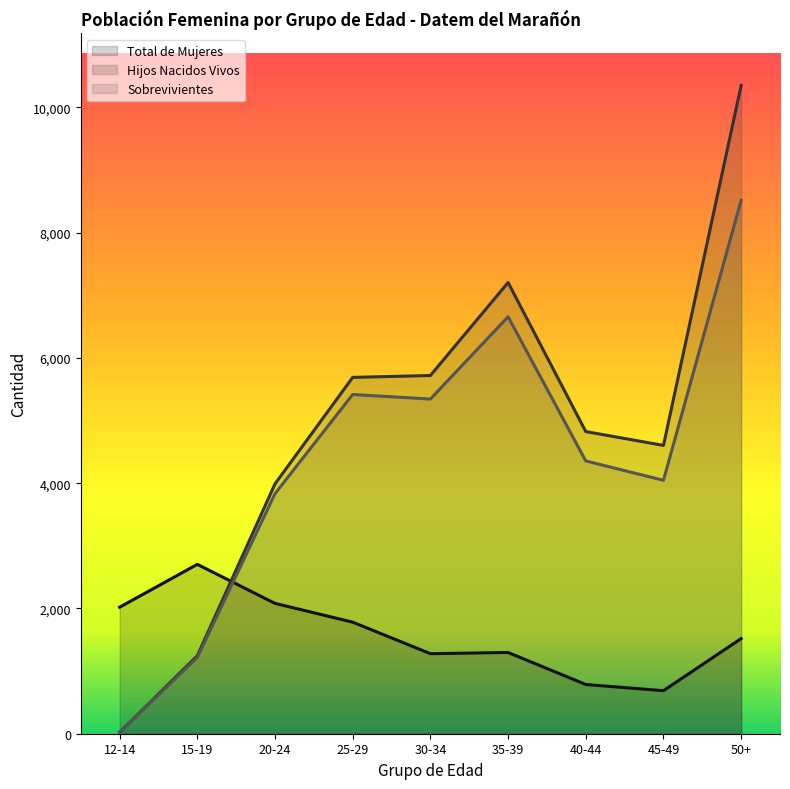

What is the value of the Total de Mujeres point at the 9th from the left?

1519